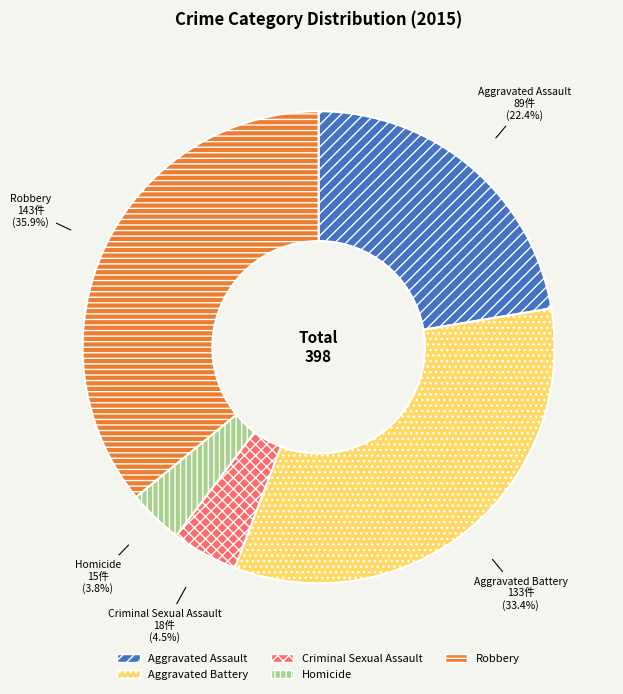

Approximately how many times larger is the value at Criminal Sexual Assault compared to Homicide?

1.2